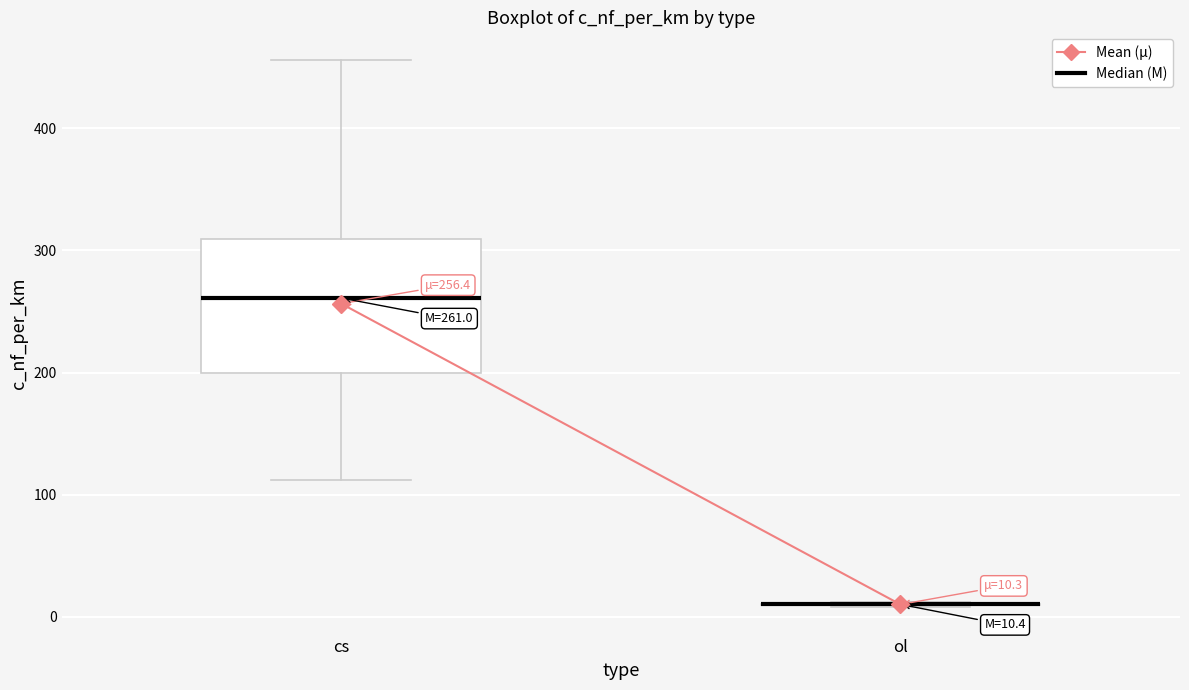

Which box is the tallest, from its lower edge to its upper edge?

cs